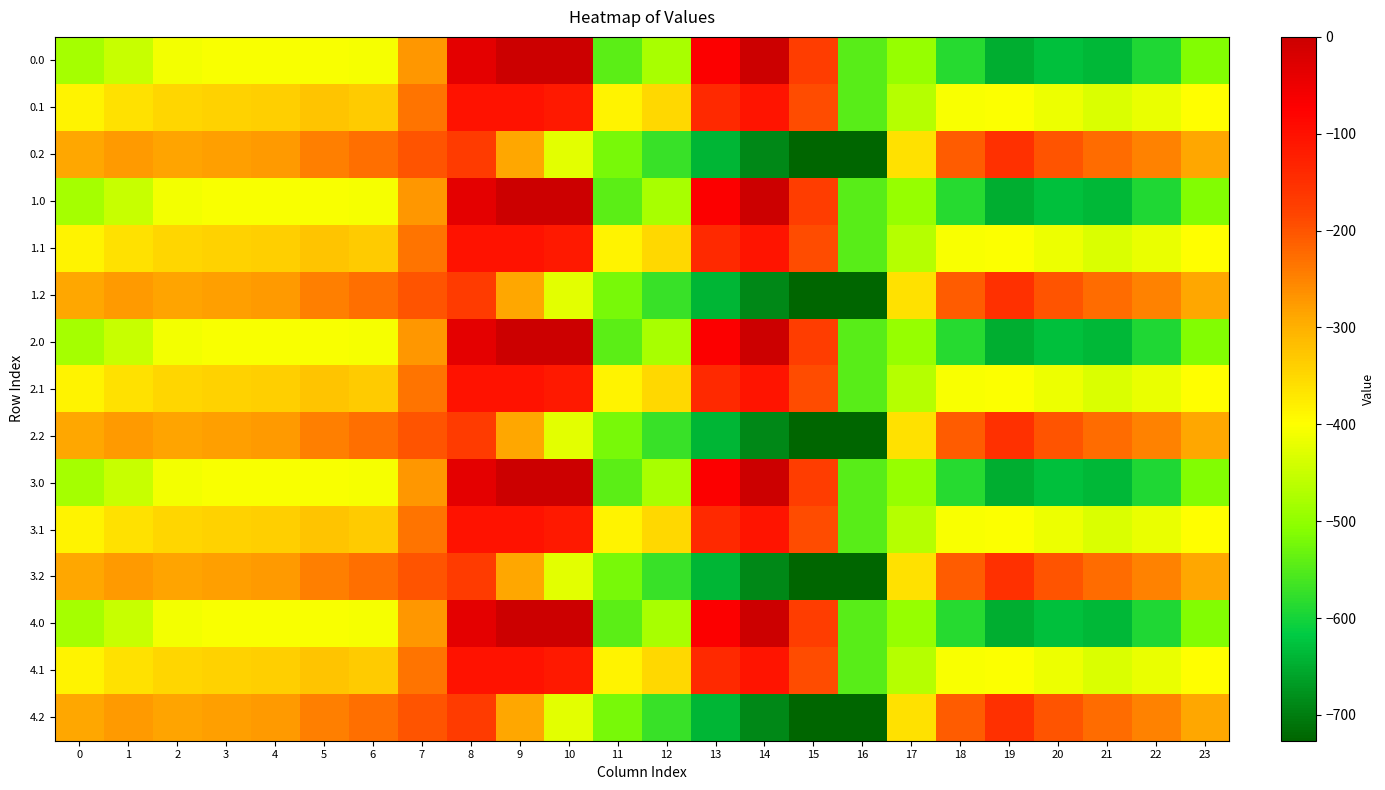

Reading left to right, extract all data points from this chart.

0.0: 0=-482.0	1=-449.5	2=-410.3	3=-404.4	4=-404.9	5=-403.8	6=-408.0	7=-270.7	8=-35.0	9=0.0	10=0.0	11=-544.3	12=-477.2	13=-70.2	14=-0.3	15=-172.8	16=-545.4	17=-494.8	18=-586.7	19=-649.2	20=-629.9	21=-638.4	22=-592.3	23=-511.3
0.1: 0=-384.6	1=-361.1	2=-347.9	3=-342.7	4=-339.6	5=-325.7	6=-332.2	7=-234.9	8=-102.3	9=-104.8	10=-114.0	11=-384.7	12=-350.8	13=-141.2	14=-105.5	15=-190.4	16=-547.3	17=-466.6	18=-405.4	19=-400.2	20=-414.5	21=-432.4	22=-419.9	23=-399.4
0.2: 0=-287.1	1=-272.7	2=-285.5	3=-281.0	4=-274.4	5=-245.0	6=-228.8	7=-199.0	8=-169.5	9=-288.5	10=-423.5	11=-520.6	12=-571.2	13=-640.4	14=-687.4	15=-725.8	16=-726.6	17=-362.4	18=-210.0	19=-151.0	20=-199.2	21=-226.4	22=-247.4	23=-287.5
1.0: 0=-482.0	1=-449.5	2=-410.3	3=-404.4	4=-404.9	5=-403.8	6=-408.0	7=-270.7	8=-35.0	9=0.0	10=0.0	11=-544.3	12=-477.2	13=-70.2	14=-0.3	15=-172.8	16=-545.4	17=-494.8	18=-586.7	19=-649.2	20=-629.9	21=-638.4	22=-592.3	23=-511.3
1.1: 0=-384.6	1=-361.1	2=-347.9	3=-342.7	4=-339.6	5=-325.7	6=-332.2	7=-234.9	8=-102.3	9=-104.8	10=-114.0	11=-384.7	12=-350.8	13=-141.2	14=-105.5	15=-190.4	16=-547.3	17=-466.6	18=-405.4	19=-400.2	20=-414.5	21=-432.4	22=-419.9	23=-399.4
1.2: 0=-287.1	1=-272.7	2=-285.5	3=-281.0	4=-274.4	5=-245.0	6=-228.8	7=-199.0	8=-169.5	9=-288.5	10=-423.5	11=-520.6	12=-571.2	13=-640.4	14=-687.4	15=-725.8	16=-726.6	17=-362.4	18=-210.0	19=-151.0	20=-199.2	21=-226.4	22=-247.4	23=-287.5
2.0: 0=-482.0	1=-449.5	2=-410.3	3=-404.4	4=-404.9	5=-403.8	6=-408.0	7=-270.7	8=-35.0	9=0.0	10=0.0	11=-544.3	12=-477.2	13=-70.2	14=-0.3	15=-172.8	16=-545.4	17=-494.8	18=-586.7	19=-649.2	20=-629.9	21=-638.4	22=-592.3	23=-511.3
2.1: 0=-384.6	1=-361.1	2=-347.9	3=-342.7	4=-339.6	5=-325.7	6=-332.2	7=-234.9	8=-102.3	9=-104.8	10=-114.0	11=-384.7	12=-350.8	13=-141.2	14=-105.5	15=-190.4	16=-547.3	17=-466.6	18=-405.4	19=-400.2	20=-414.5	21=-432.4	22=-419.9	23=-399.4
2.2: 0=-287.1	1=-272.7	2=-285.5	3=-281.0	4=-274.4	5=-245.0	6=-228.8	7=-199.0	8=-169.5	9=-288.5	10=-423.5	11=-520.6	12=-571.2	13=-640.4	14=-687.4	15=-725.8	16=-726.6	17=-362.4	18=-210.0	19=-151.0	20=-199.2	21=-226.4	22=-247.4	23=-287.5
3.0: 0=-482.0	1=-449.5	2=-410.3	3=-404.4	4=-404.9	5=-403.8	6=-408.0	7=-270.7	8=-35.0	9=0.0	10=0.0	11=-544.3	12=-477.2	13=-70.2	14=-0.3	15=-172.8	16=-545.4	17=-494.8	18=-586.7	19=-649.2	20=-629.9	21=-638.4	22=-592.3	23=-511.3
3.1: 0=-384.6	1=-361.1	2=-347.9	3=-342.7	4=-339.6	5=-325.7	6=-332.2	7=-234.9	8=-102.3	9=-104.8	10=-114.0	11=-384.7	12=-350.8	13=-141.2	14=-105.5	15=-190.4	16=-547.3	17=-466.6	18=-405.4	19=-400.2	20=-414.5	21=-432.4	22=-419.9	23=-399.4
3.2: 0=-287.1	1=-272.7	2=-285.5	3=-281.0	4=-274.4	5=-245.0	6=-228.8	7=-199.0	8=-169.5	9=-288.5	10=-423.5	11=-520.6	12=-571.2	13=-640.4	14=-687.4	15=-725.8	16=-726.6	17=-362.4	18=-210.0	19=-151.0	20=-199.2	21=-226.4	22=-247.4	23=-287.5
4.0: 0=-482.0	1=-449.5	2=-410.3	3=-404.4	4=-404.9	5=-403.8	6=-408.0	7=-270.7	8=-35.0	9=0.0	10=0.0	11=-544.3	12=-477.2	13=-70.2	14=-0.3	15=-172.8	16=-545.4	17=-494.8	18=-586.7	19=-649.2	20=-629.9	21=-638.4	22=-592.3	23=-511.3
4.1: 0=-384.6	1=-361.1	2=-347.9	3=-342.7	4=-339.6	5=-325.7	6=-332.2	7=-234.9	8=-102.3	9=-104.8	10=-114.0	11=-384.7	12=-350.8	13=-141.2	14=-105.5	15=-190.4	16=-547.3	17=-466.6	18=-405.4	19=-400.2	20=-414.5	21=-432.4	22=-419.9	23=-399.4
4.2: 0=-287.1	1=-272.7	2=-285.5	3=-281.0	4=-274.4	5=-245.0	6=-228.8	7=-199.0	8=-169.5	9=-288.5	10=-423.5	11=-520.6	12=-571.2	13=-640.4	14=-687.4	15=-725.8	16=-726.6	17=-362.4	18=-210.0	19=-151.0	20=-199.2	21=-226.4	22=-247.4	23=-287.5